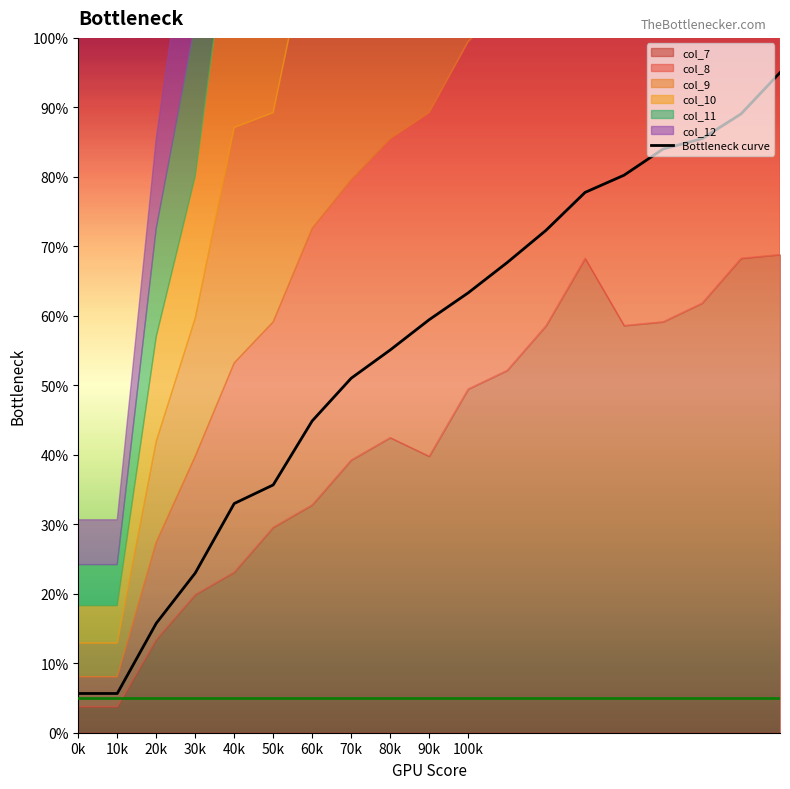

What is the change in value from 0k to 40k?

+27.3